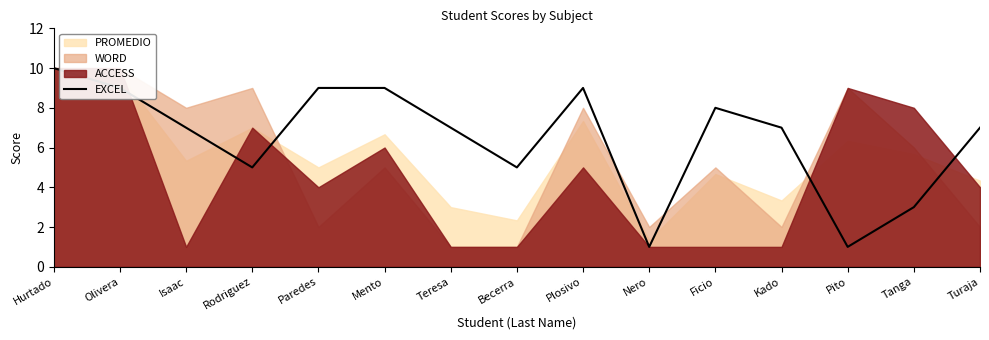

Which category has the highest value in the EXCEL series?

Hurtado